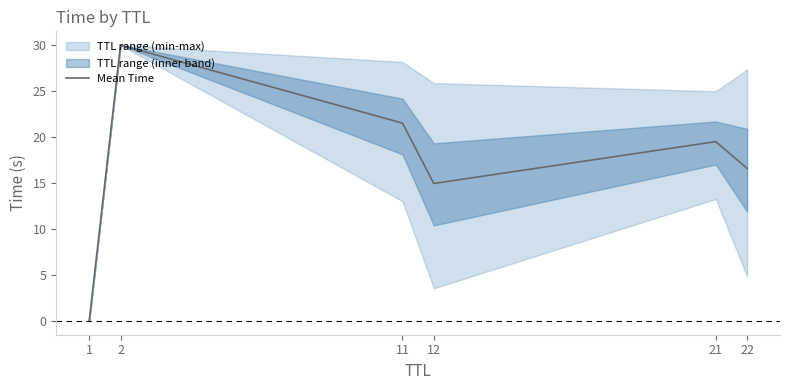

List the labels in order of value, smallest first.

1, 12, 22, 21, 11, 2